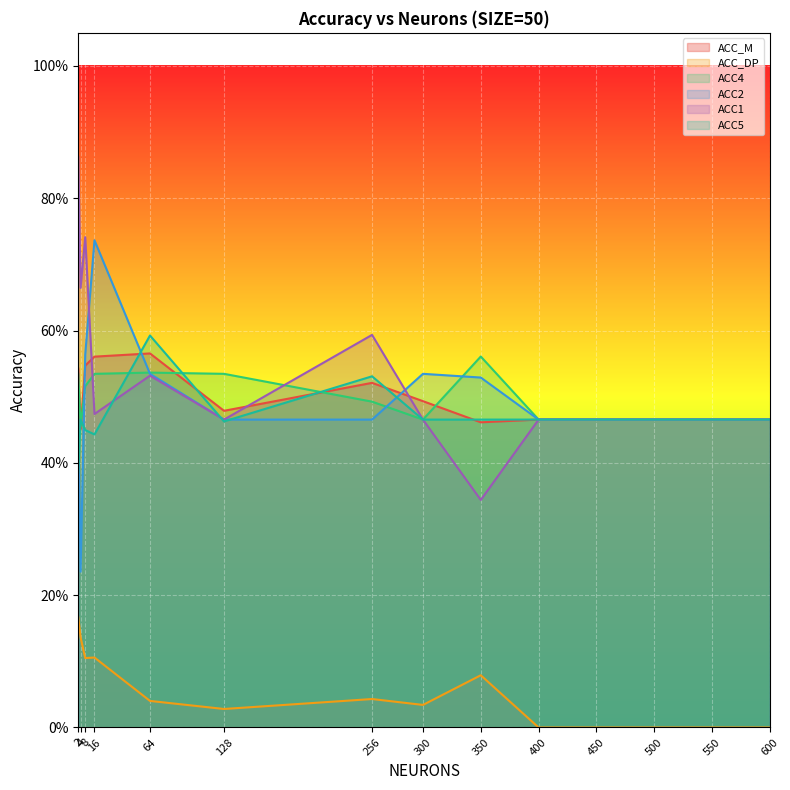

What is the total value across all series at 256?

2.6